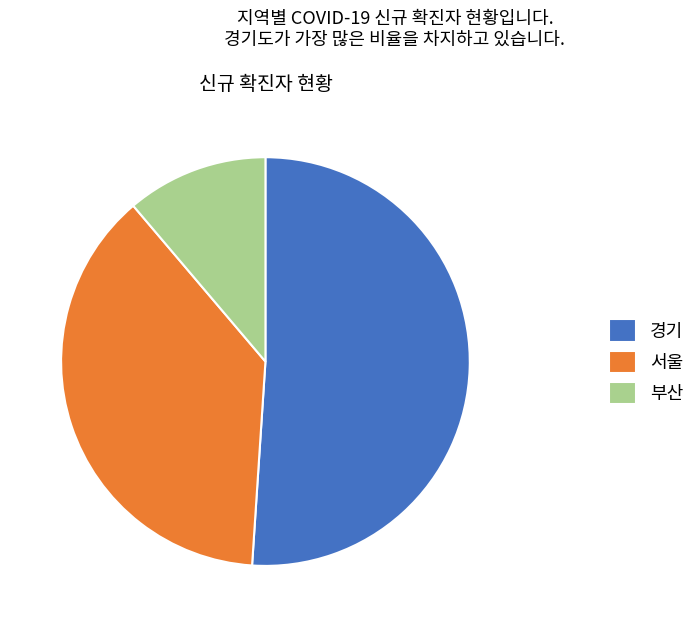

Is there any slice that represents more than half of the pie?

Yes